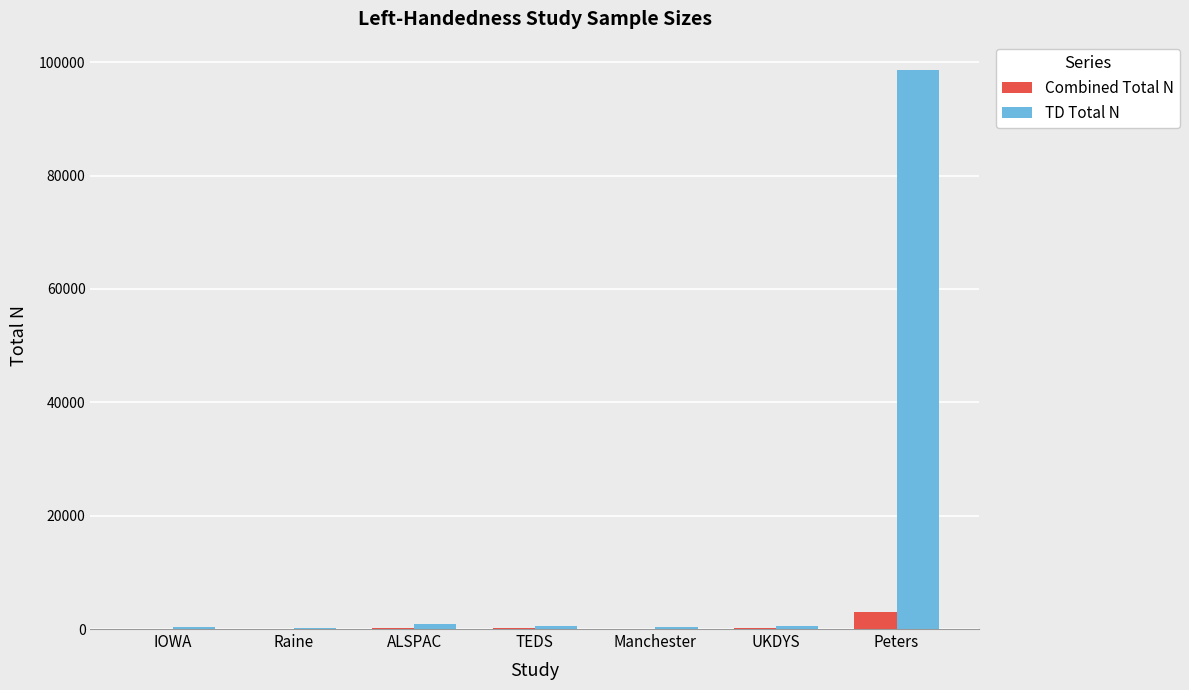

At which category is the sum across all series the highest?

Peters